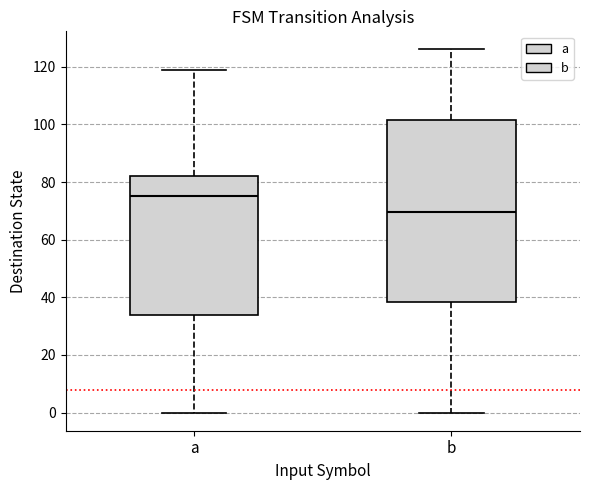

Comparing the boxes themselves (not the whiskers), which one is the tallest?

b